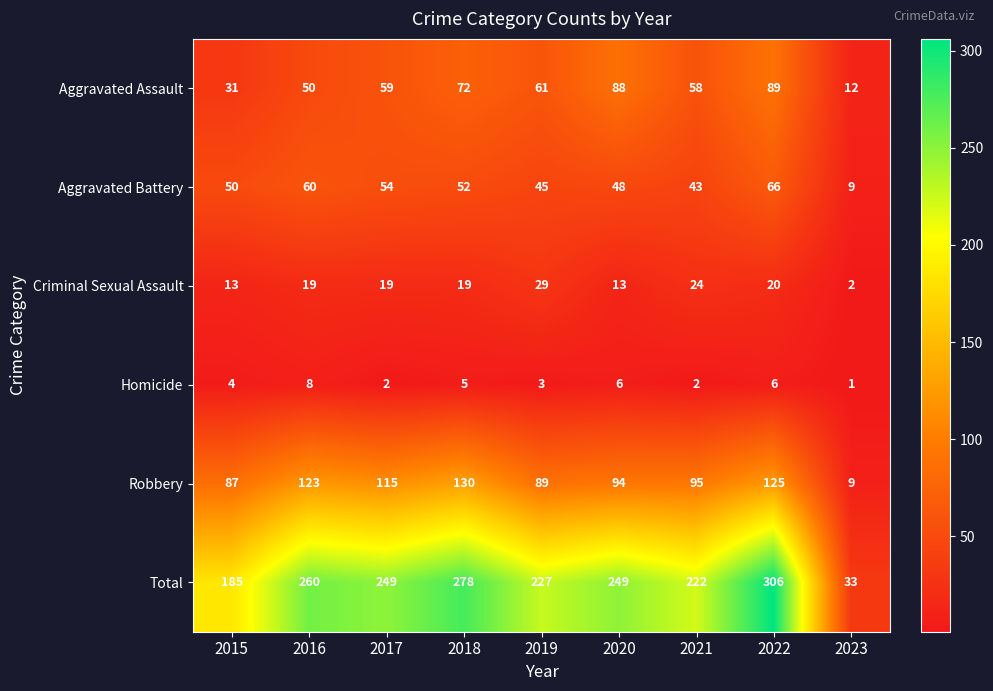

The value of Aggravated Battery at 2016 is 97. True or false?

False